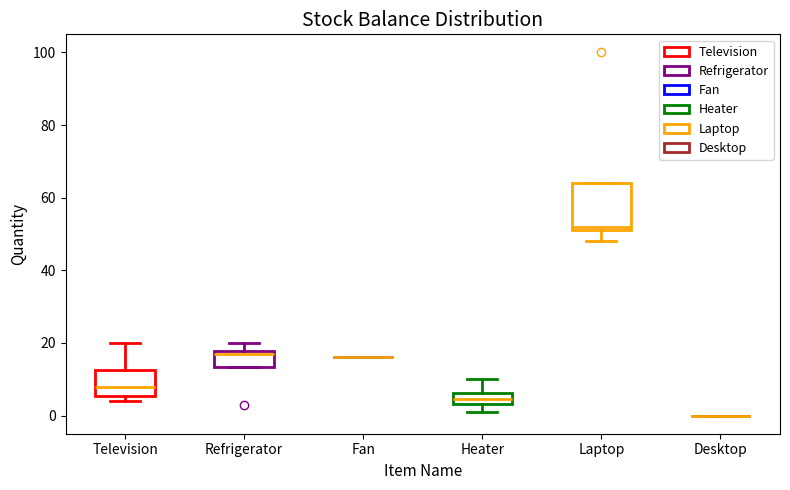

Comparing the boxes themselves (not the whiskers), which one is the tallest?

Laptop